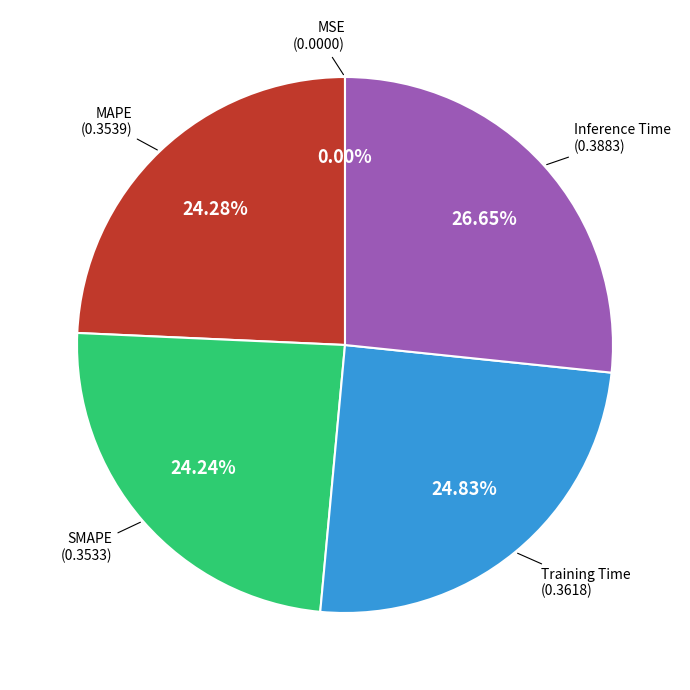

To the nearest percent, what percentage of the pie is Inference Time?

27%